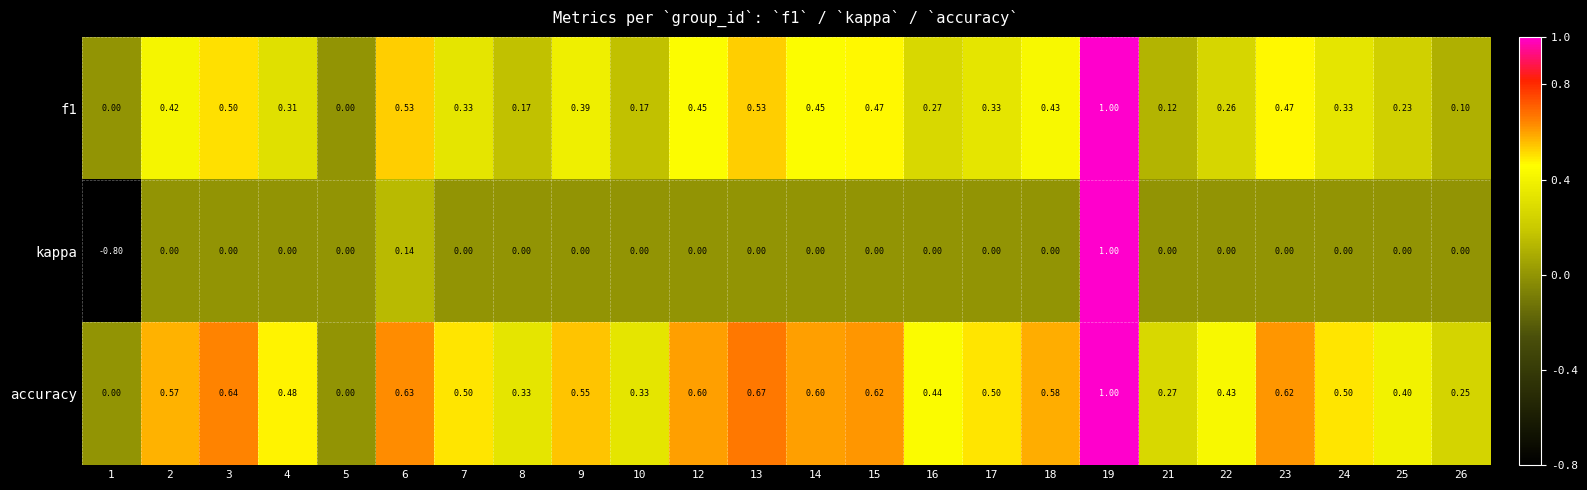

Which series changed the most between 7 and 10?

accuracy